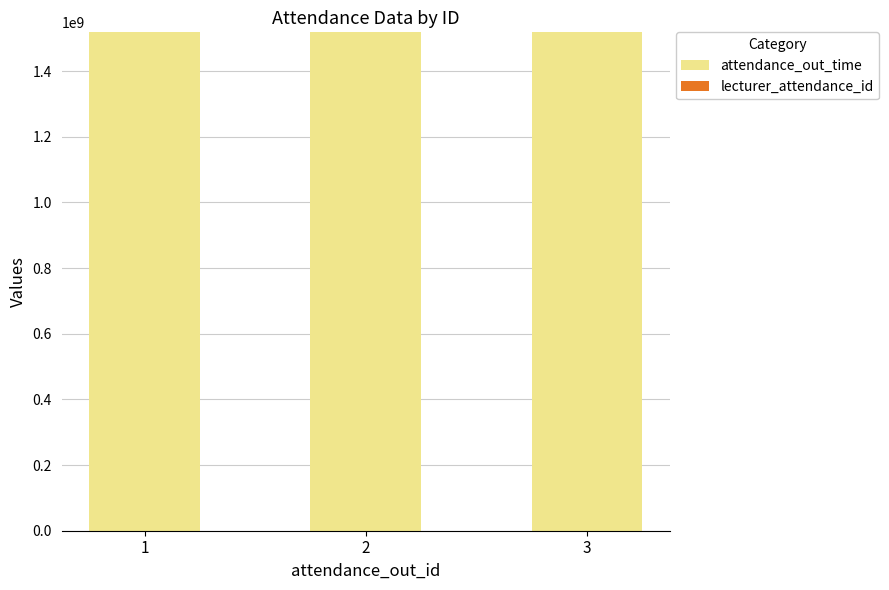

What is the maximum value for attendance_out_time?

1518174000